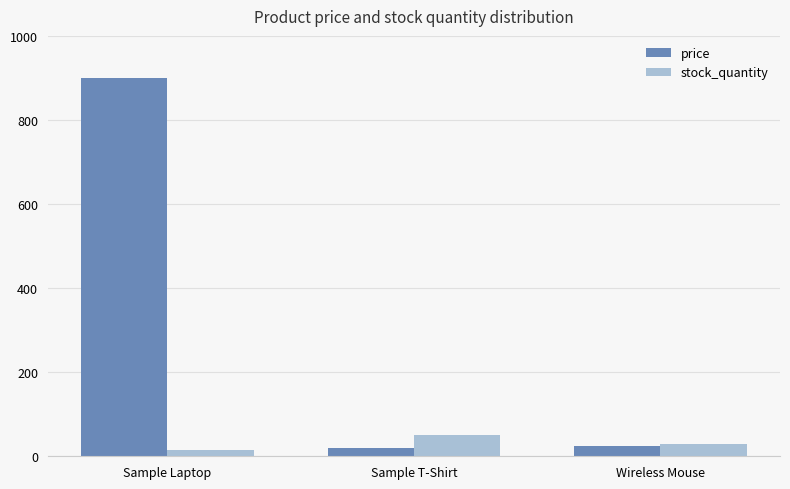

Between Sample Laptop and Sample T-Shirt, which series saw the biggest shift?

price